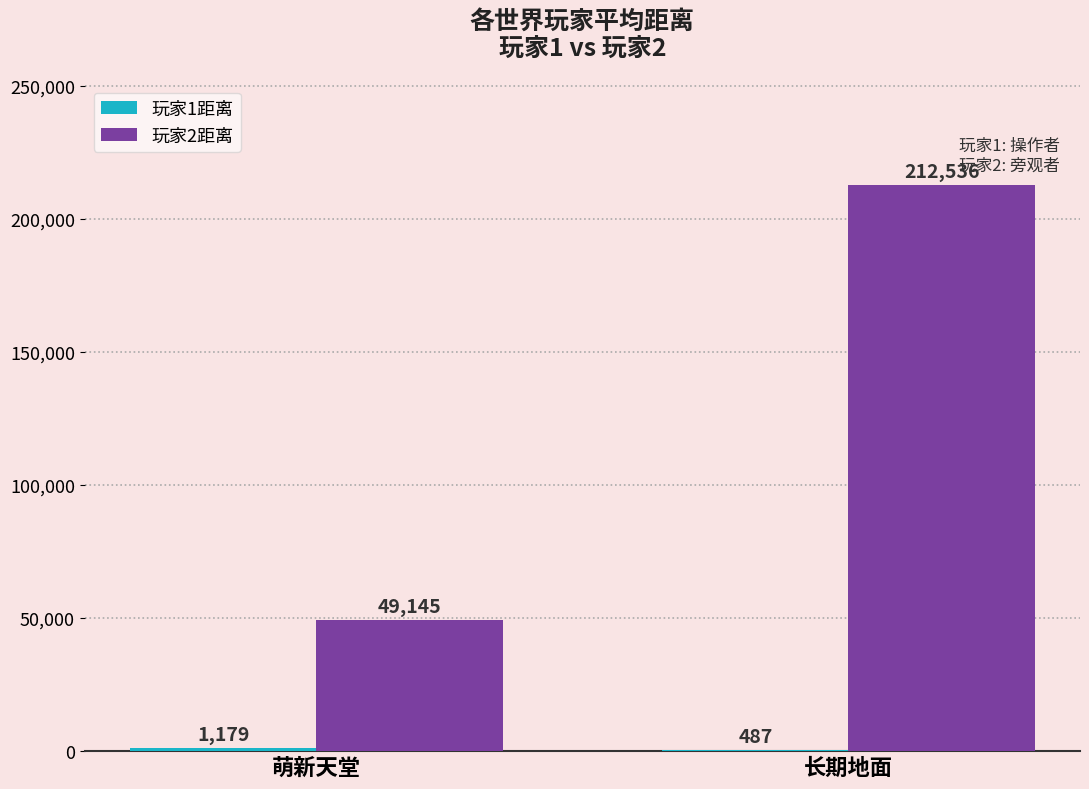

Between 萌新天堂 and 长期地面, which series saw the biggest shift?

玩家2距离